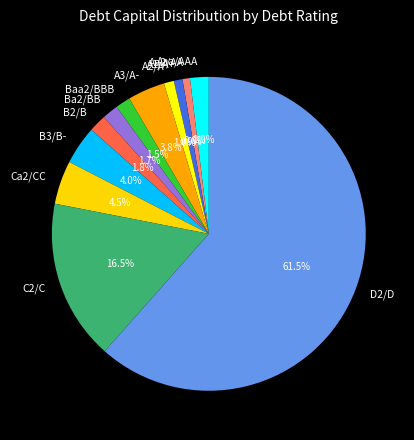

What percentage is the A3/A- slice, to the nearest percent?

4%